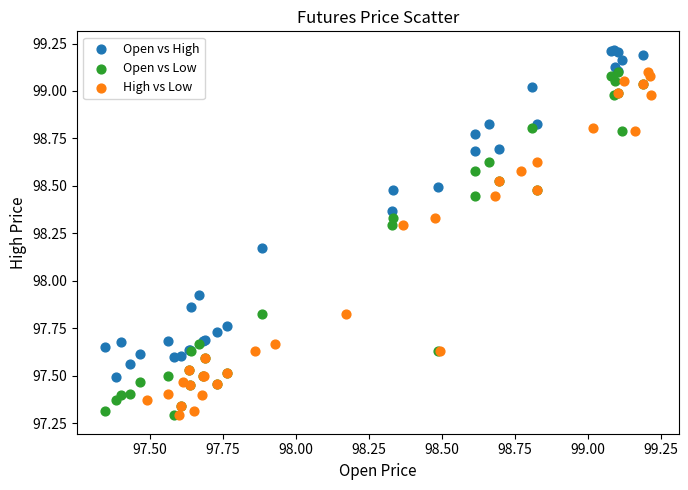

What are all the series names shown in the legend?

Open vs High, Open vs Low, High vs Low